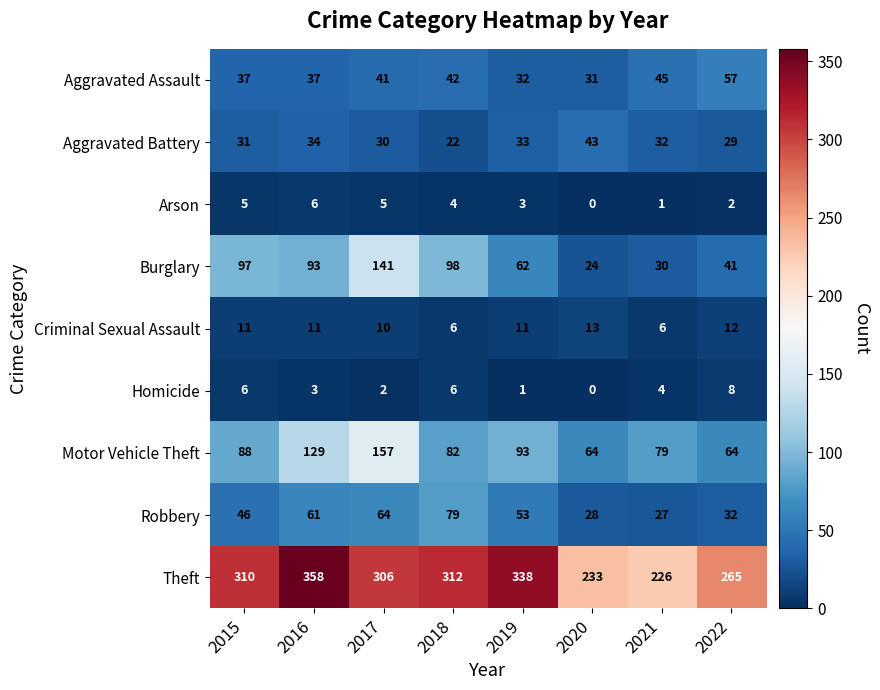

Which series has the largest total across all categories?

Theft